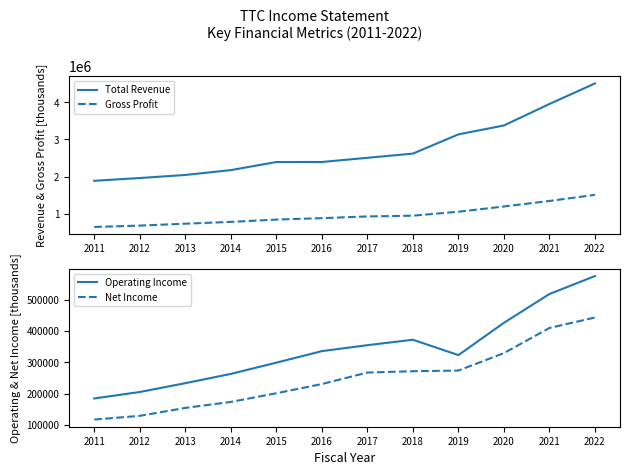

The Gross Profit series shows 1048000 at 2019. True or false?

True